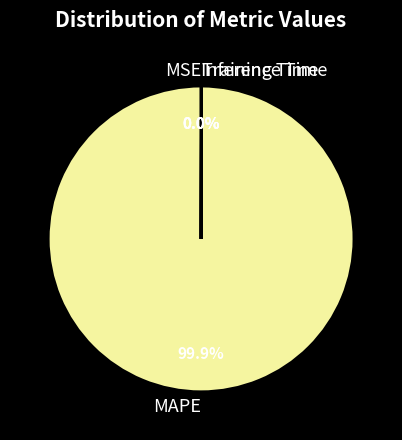

Which category has the biggest portion of the pie?

MAPE